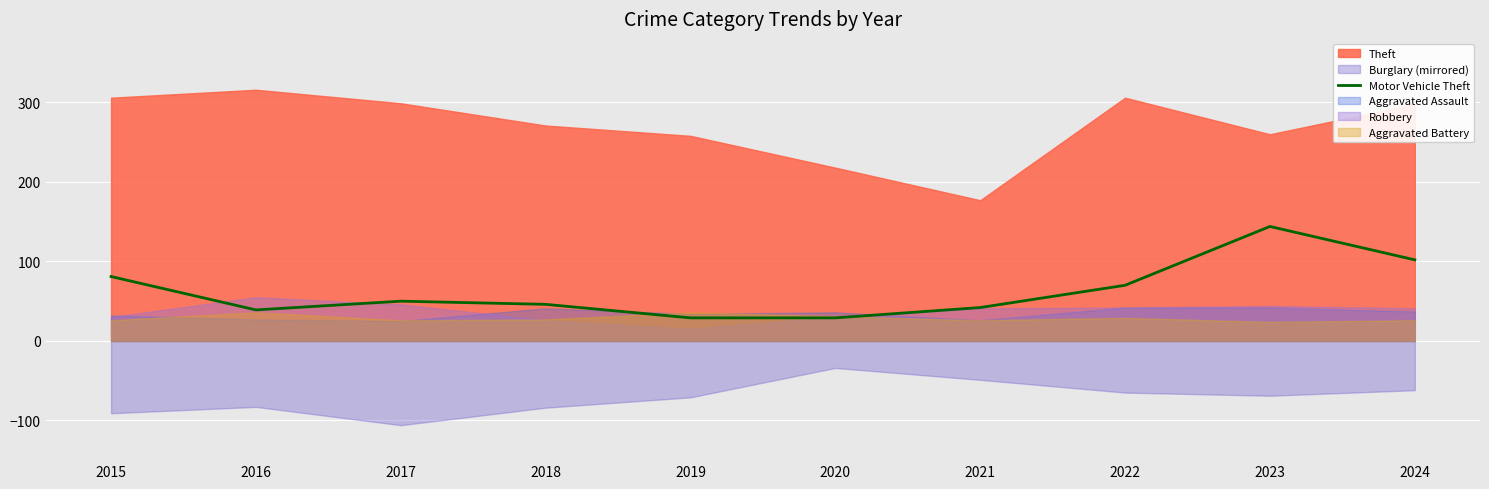

Does the chart display data point markers on the line(s)?

No